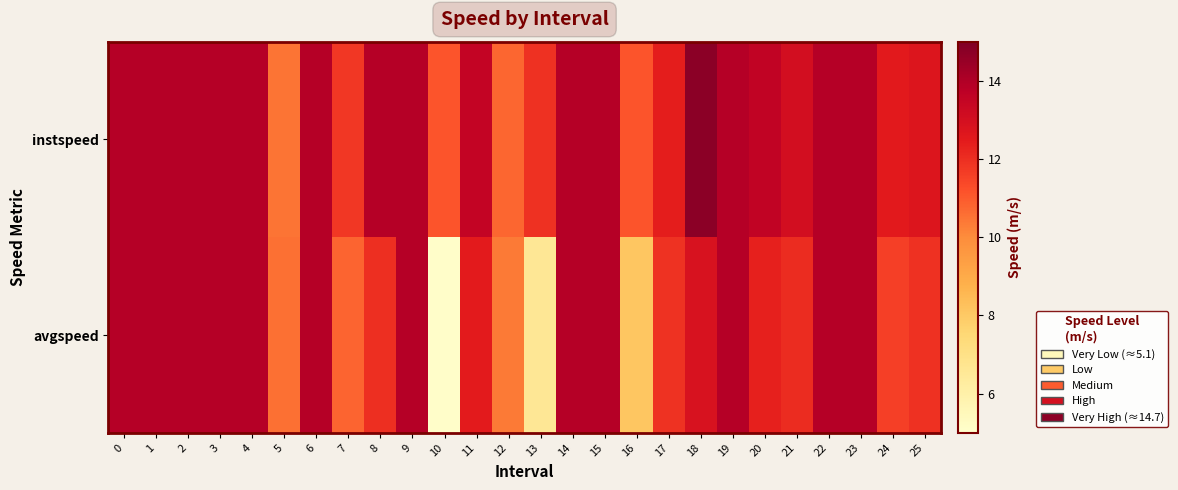

Which label corresponds to the smallest value in the chart?

10